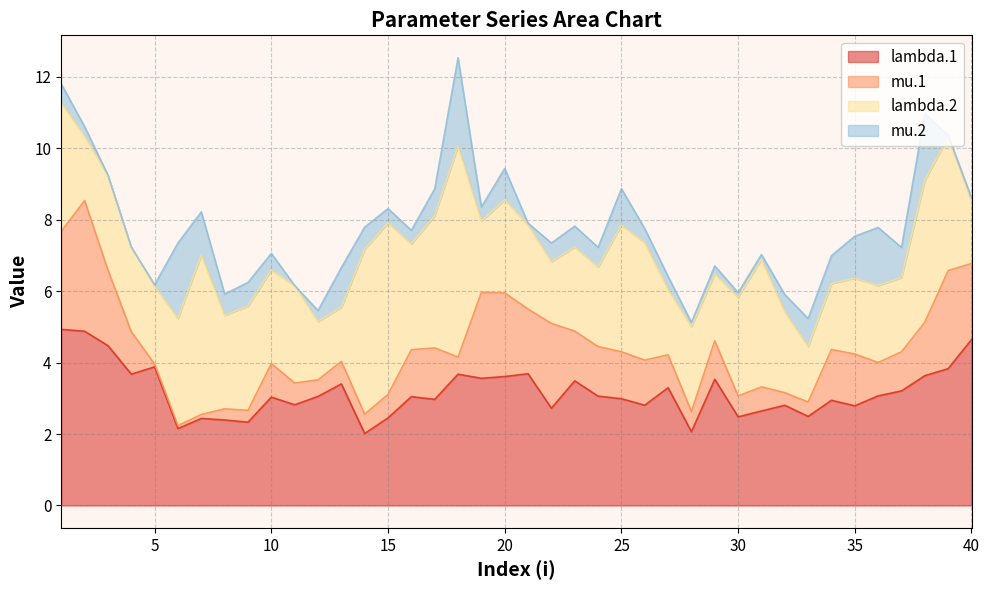

Rank the series by their maximum value, from lowest to highest.

mu.2, mu.1, lambda.1, lambda.2